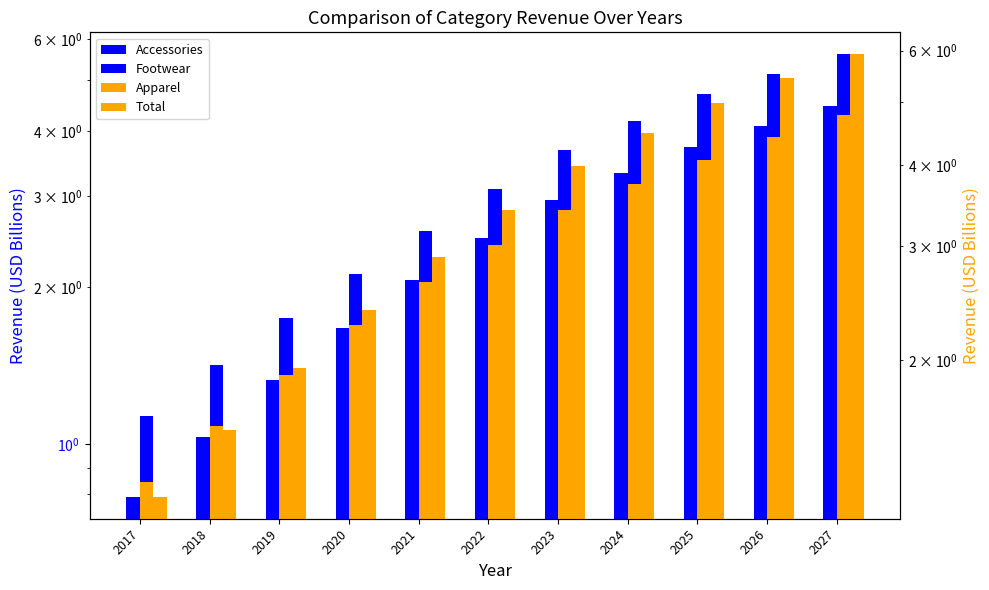

Which series has the largest total across all categories?

Total